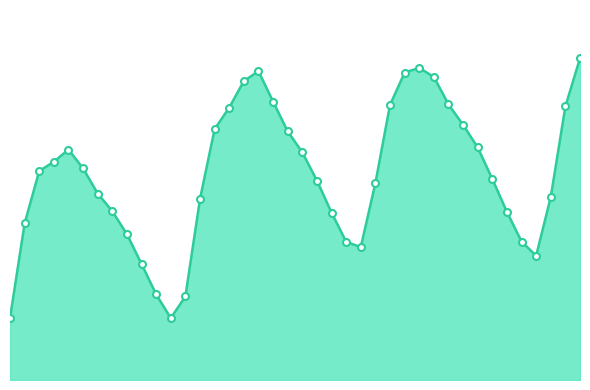

What is the greatest value displayed?

0.5